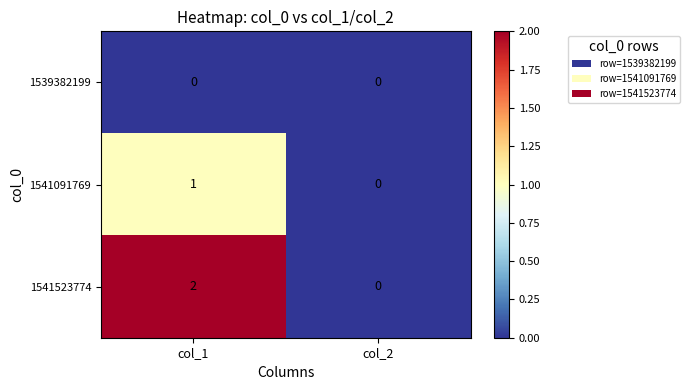

At which category does the chart reach its peak across all series?

col_1